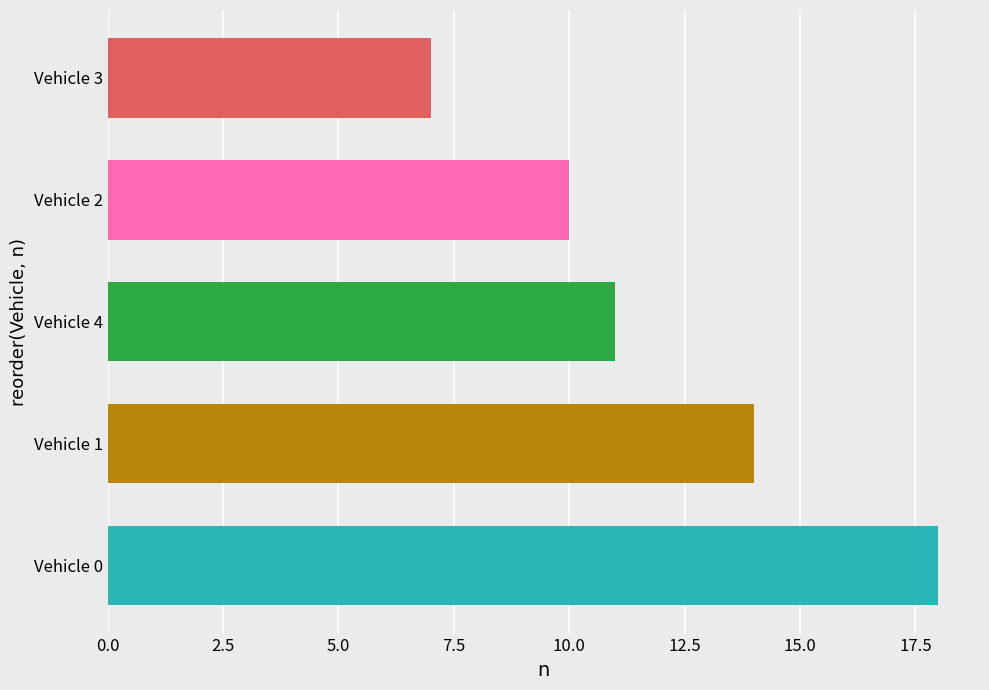

Reading top to bottom, list all the values displayed in this chart.

7	10	11	14	18